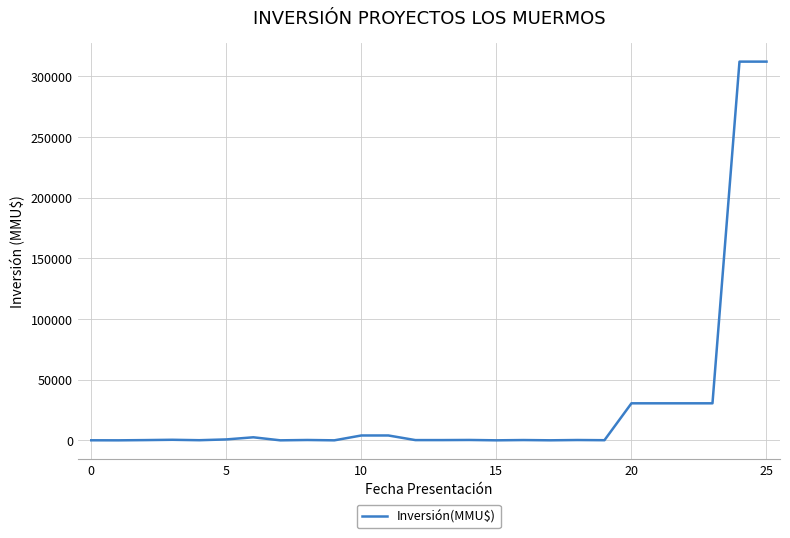

What is the maximum value shown in the chart?

312000